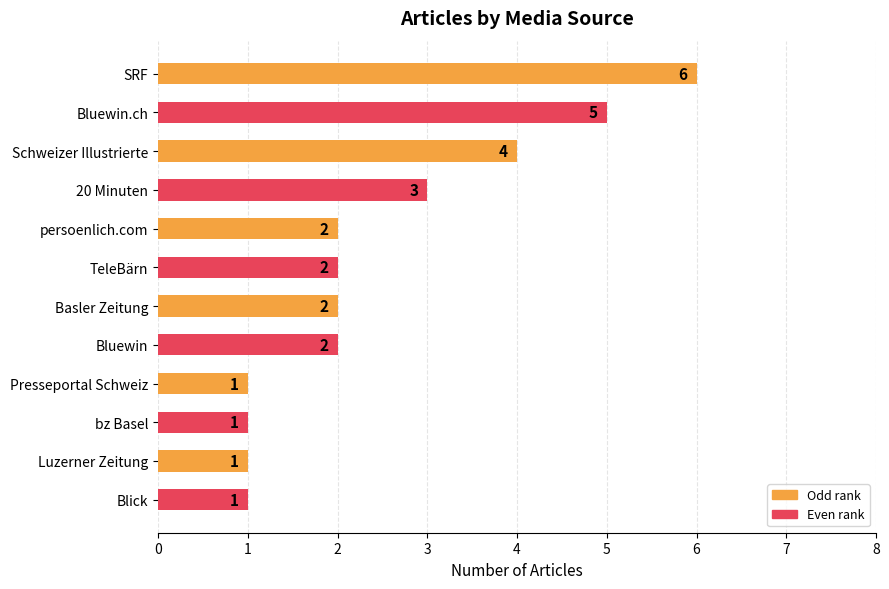

Reading bottom to top, what are all the values shown in this chart?

Blick=1	Luzerner Zeitung=1	bz Basel=1	Presseportal Schweiz=1	Bluewin=2	Basler Zeitung=2	TeleBärn=2	persoenlich.com=2	20 Minuten=3	Schweizer Illustrierte=4	Bluewin.ch=5	SRF=6